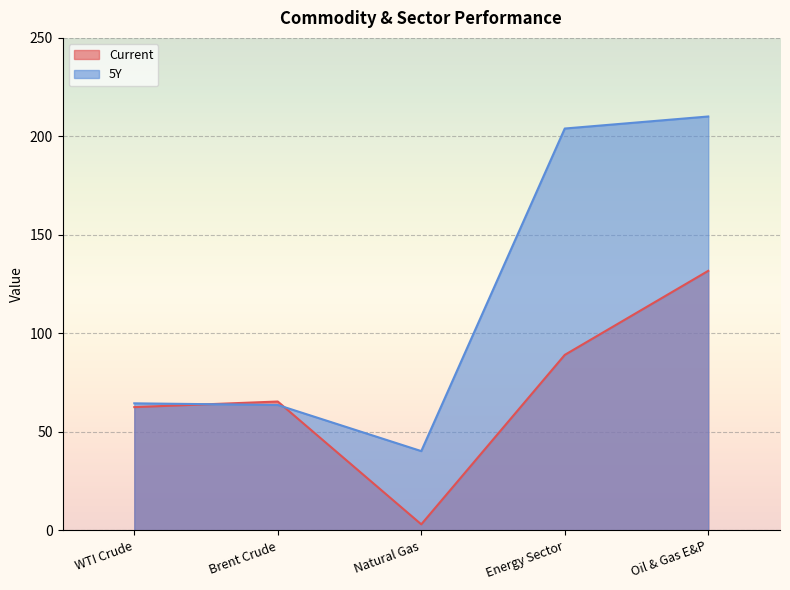

Where does the Current series first go above 65?

Brent Crude